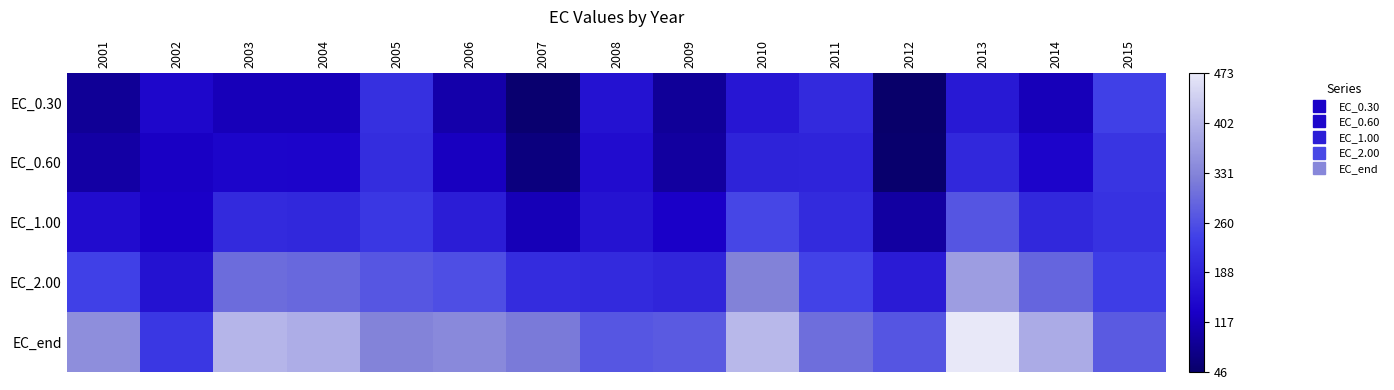

At 2012, list the series in order from largest to smallest.

EC_end, EC_2.00, EC_1.00, EC_0.60, EC_0.30